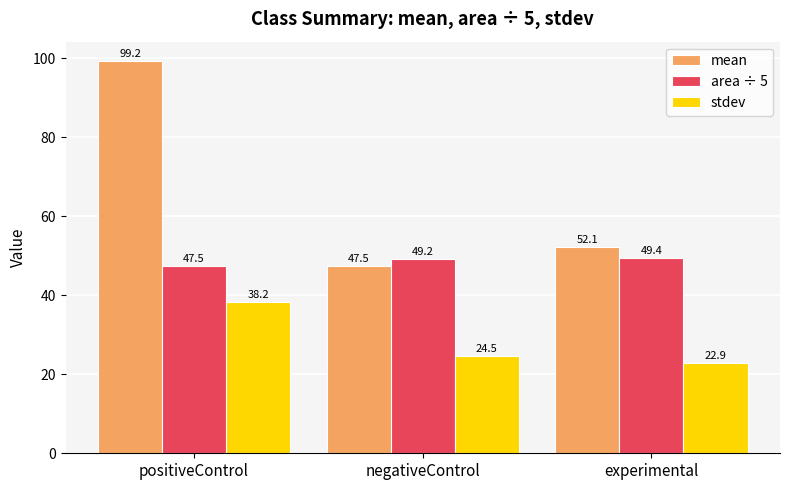

What is the sum of all stdev values?

85.6